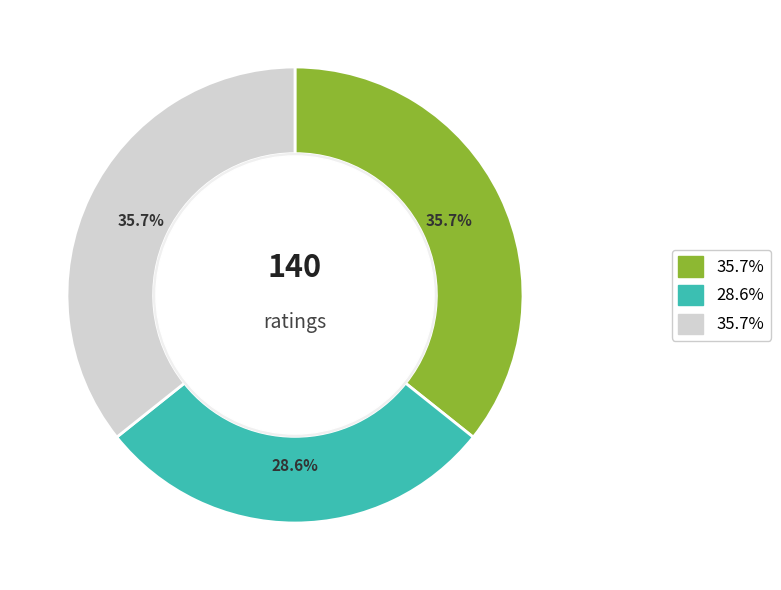

To the nearest percent, what is the difference between the largest and smallest slice percentages?

7%